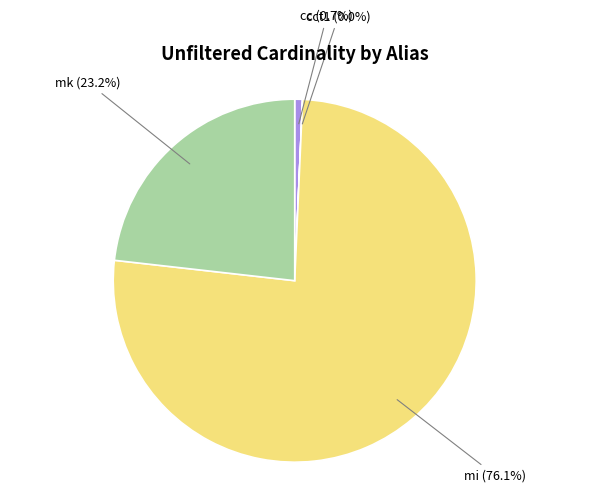

Is there a majority slice in this chart?

Yes